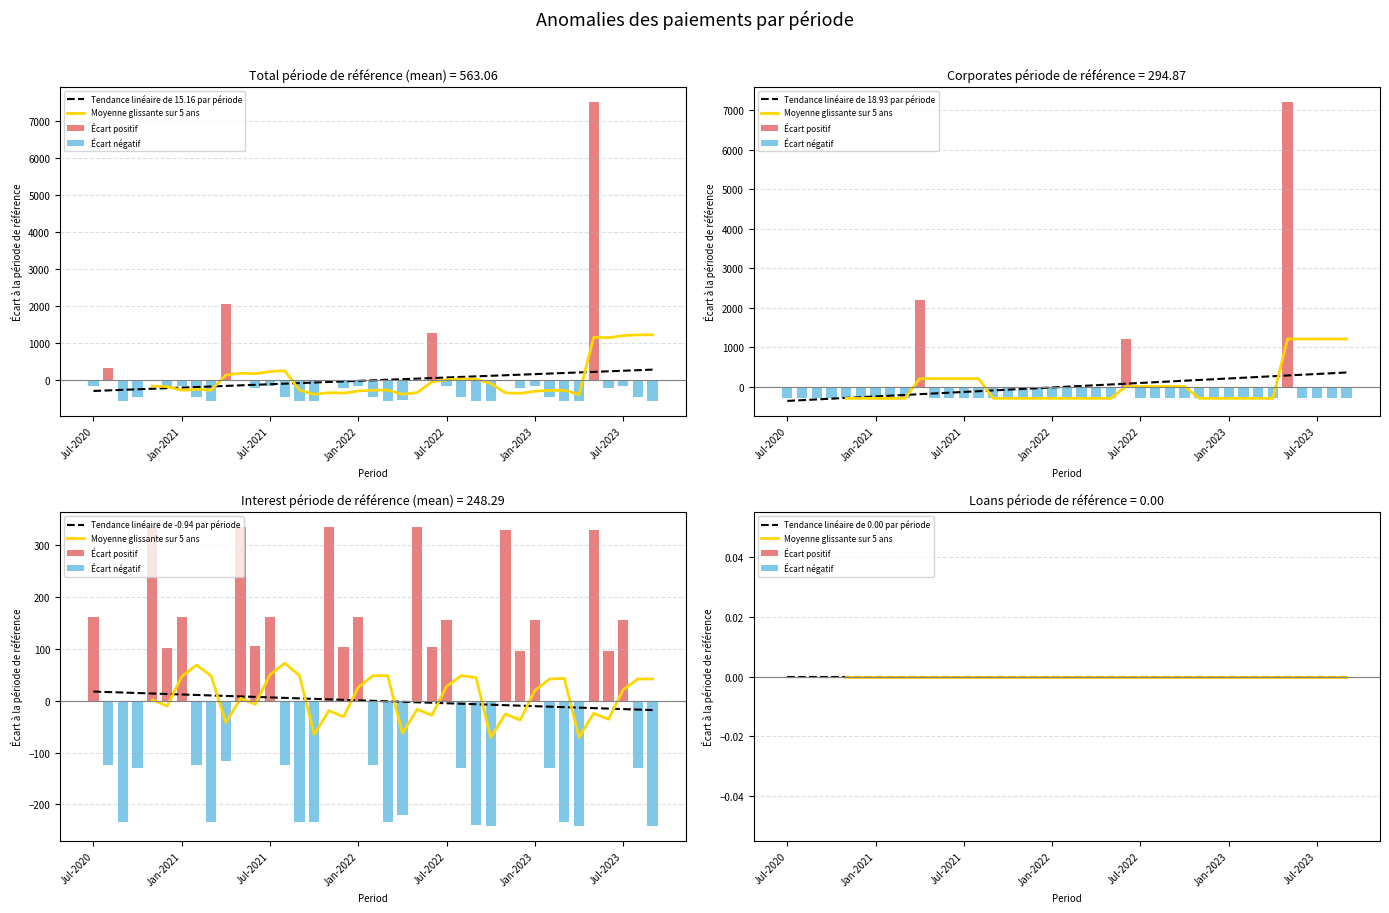

What is the label of the 6th bar from the left?

Dec-2020